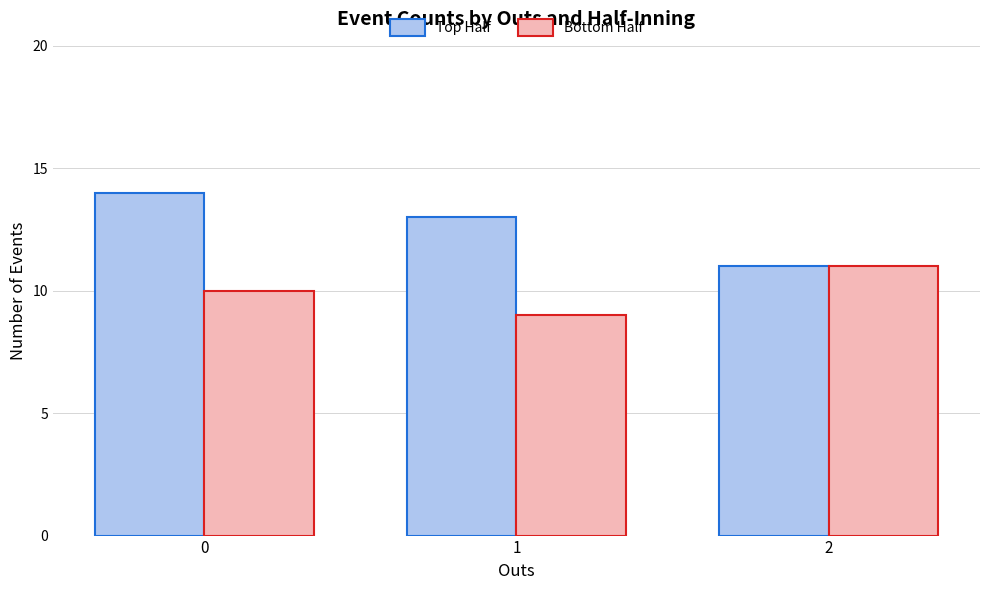

At 0, list the series in order from largest to smallest.

Top Half, Bottom Half